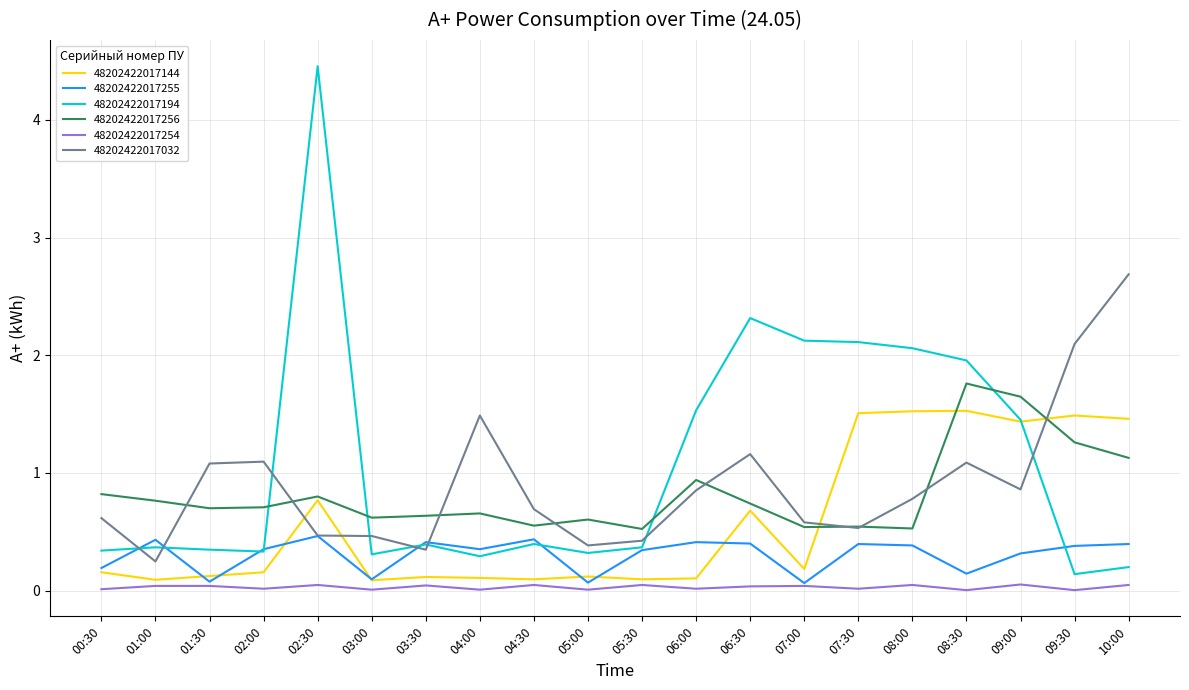

The value of 48202422017032 at 01:30 is 0.4. True or false?

False